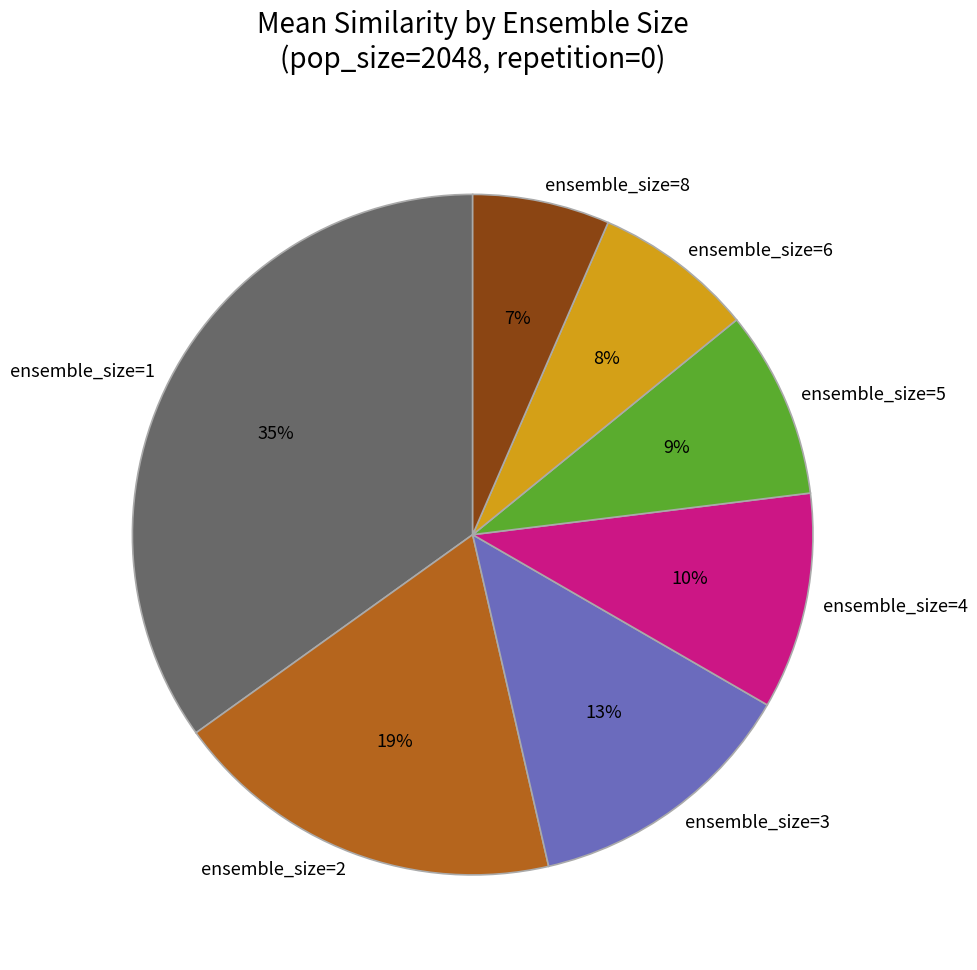

Count the number of slices in the pie.

7